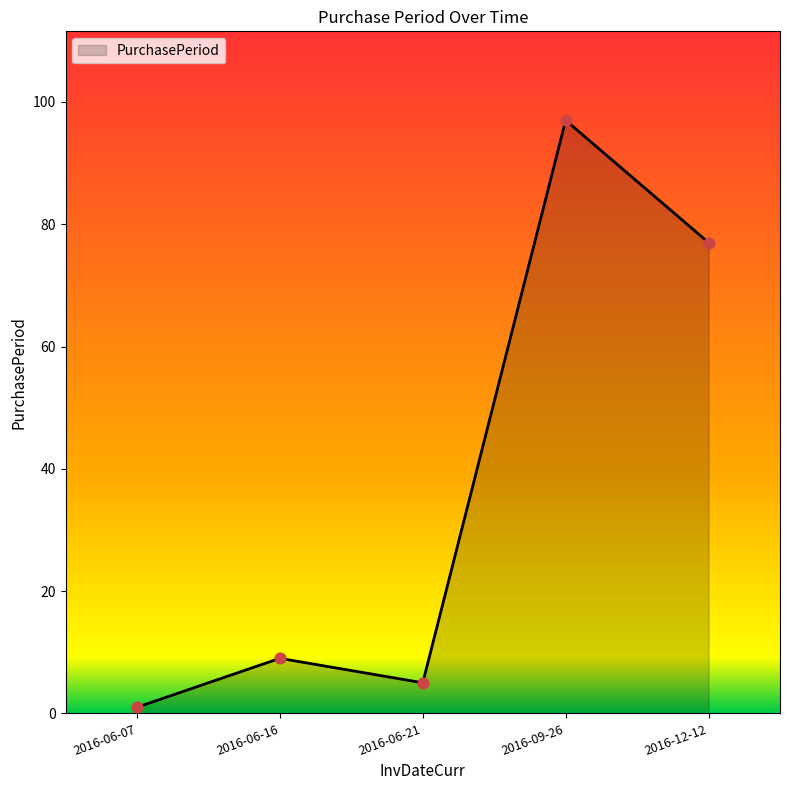

Which has a higher value, 2016-09-26 or 2016-12-12?

2016-09-26